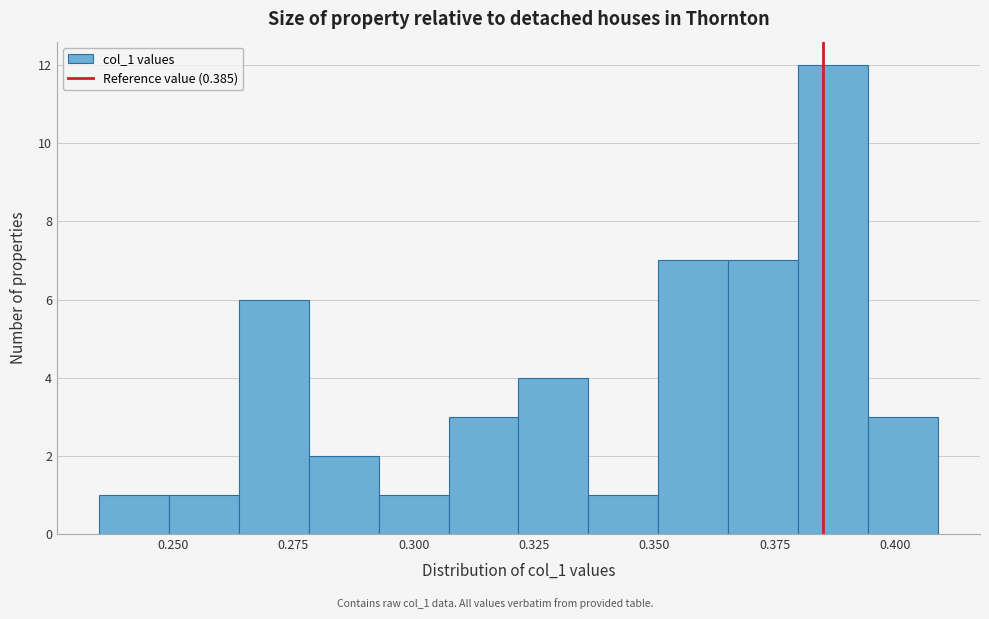

Read against the x-axis, roughly where is the centre of the tallest bar?

0.385